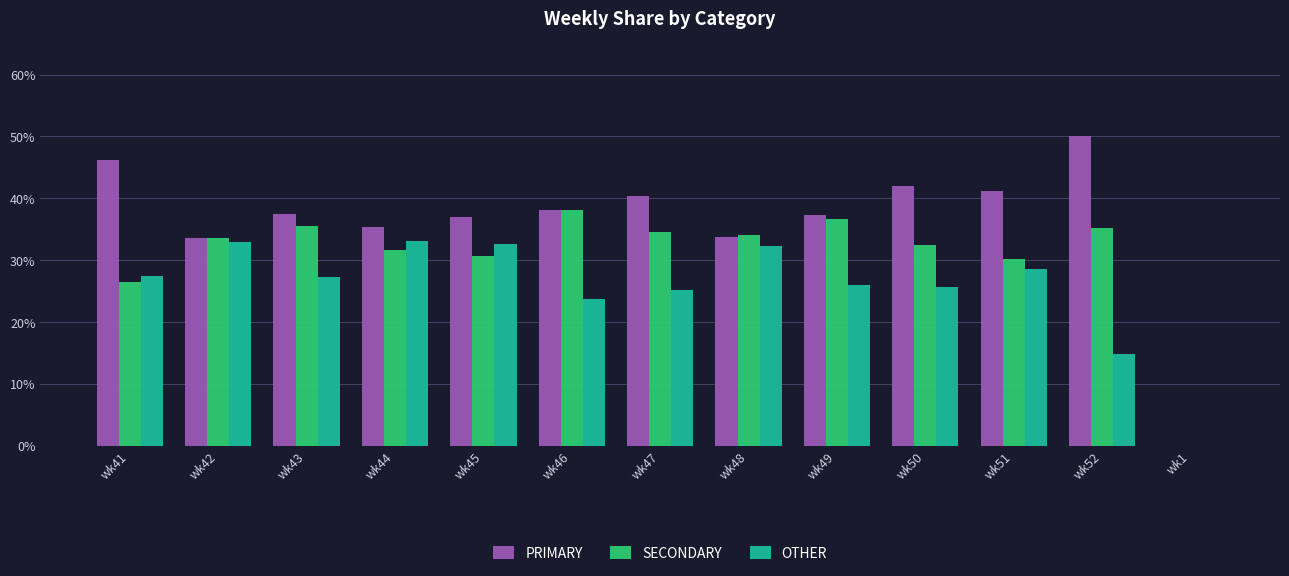

What is the sum of all SECONDARY values?

398.9